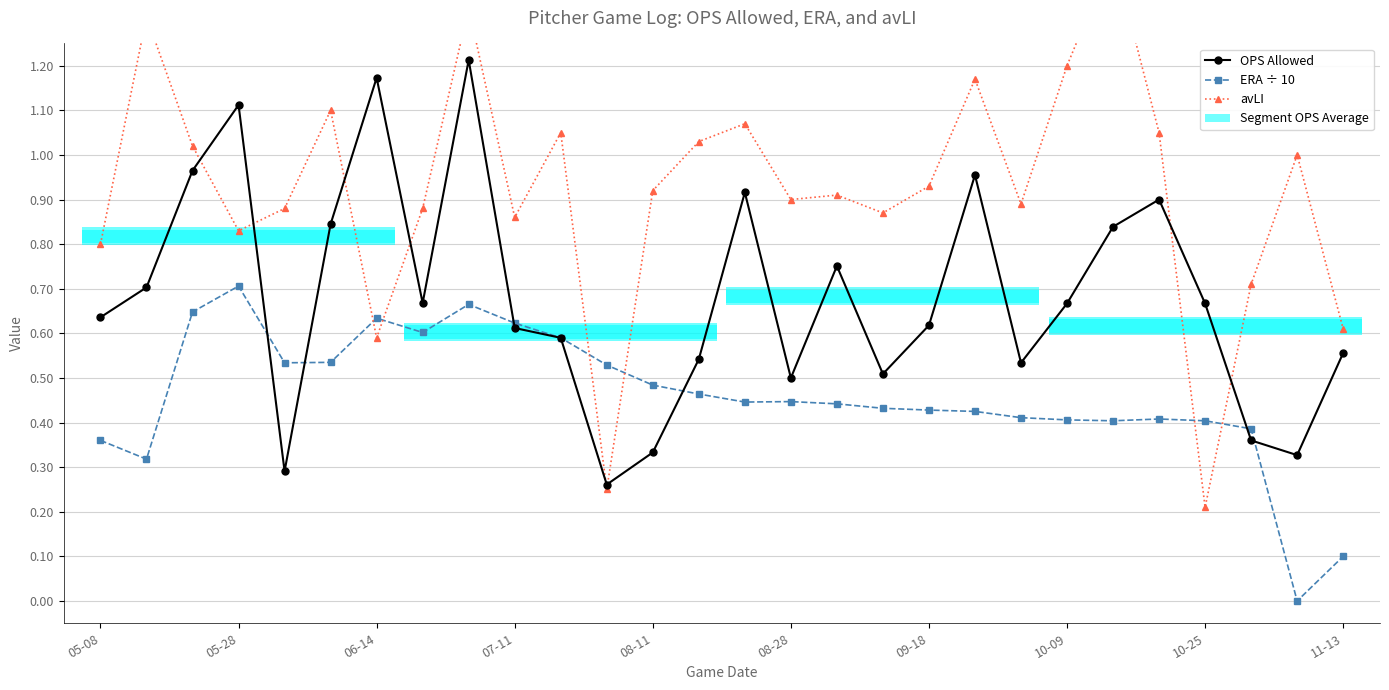

What is the average value of the avLI series?

0.9